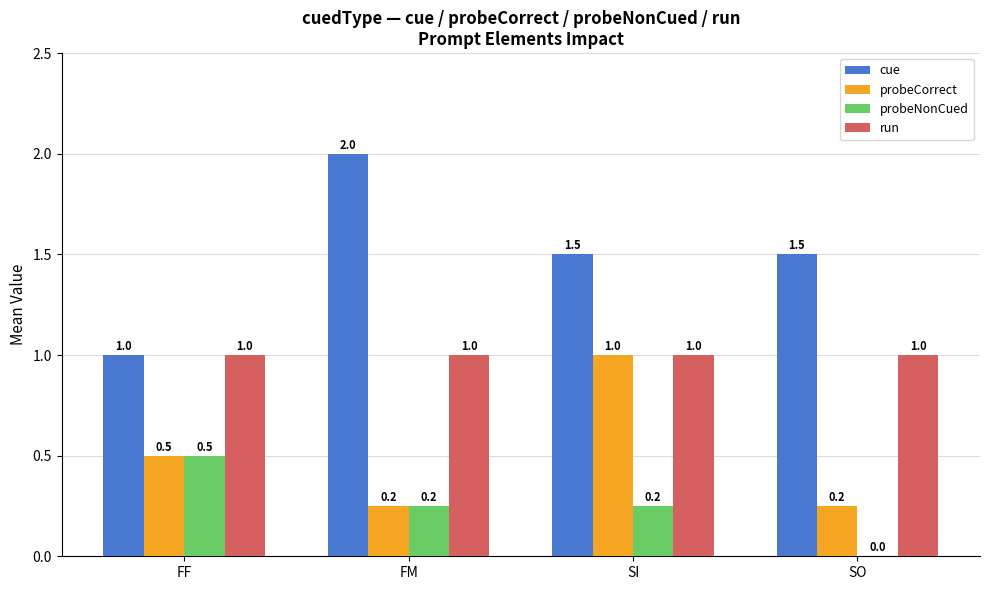

What is the approximate value of probeNonCued at FF?

0.5